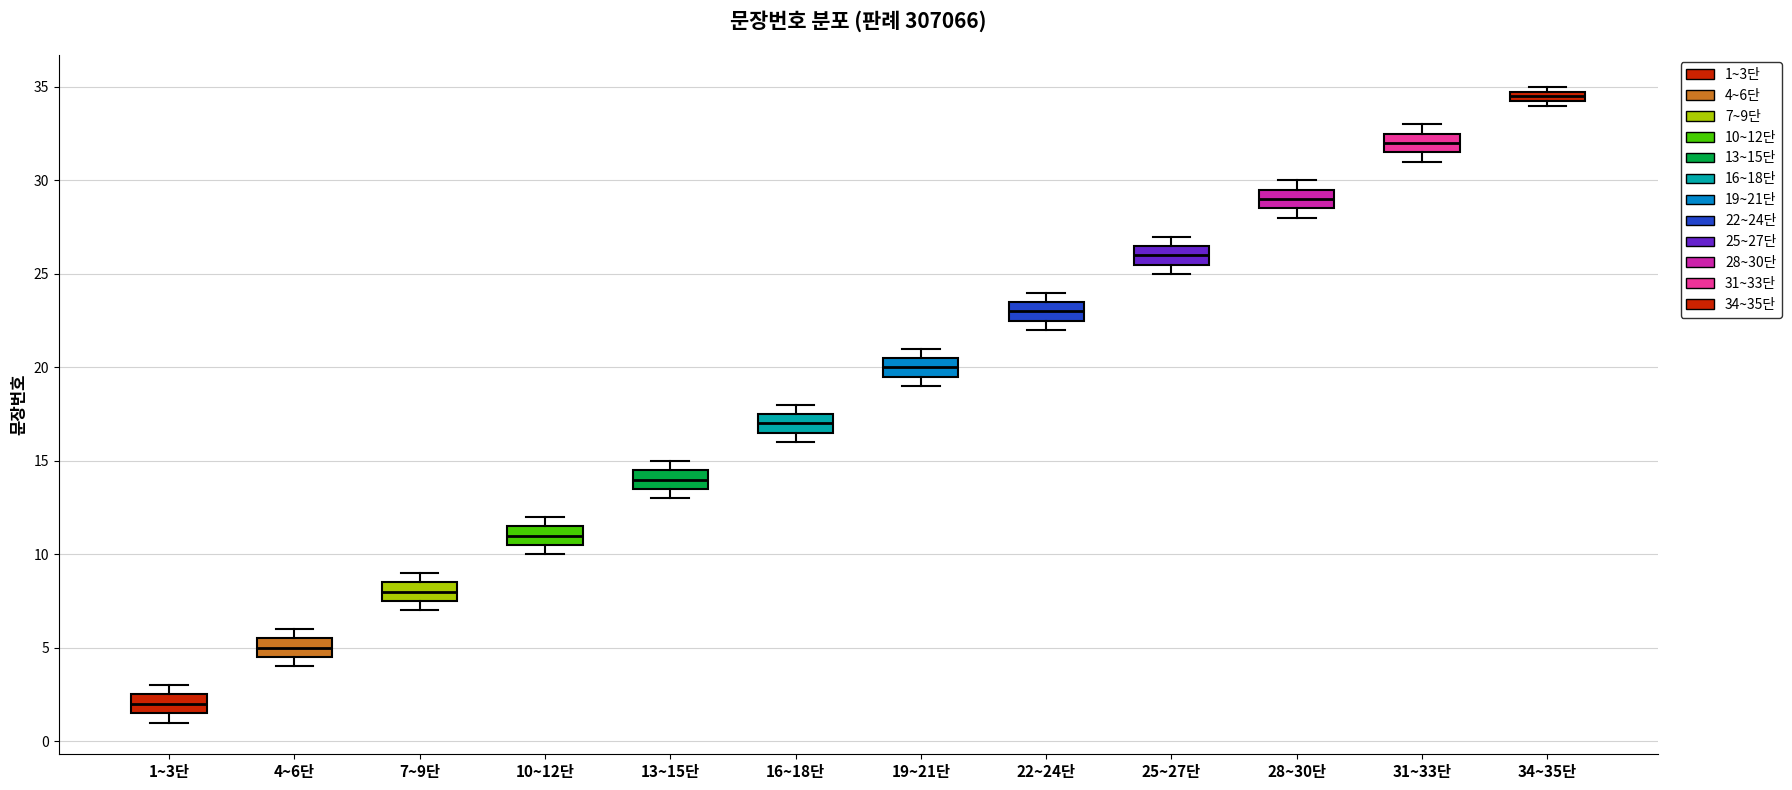

Where is the upper edge of the box for 7~9단 on the y-axis? The values are not printed on the chart, so give them approximately, as read against the axis.

8.5